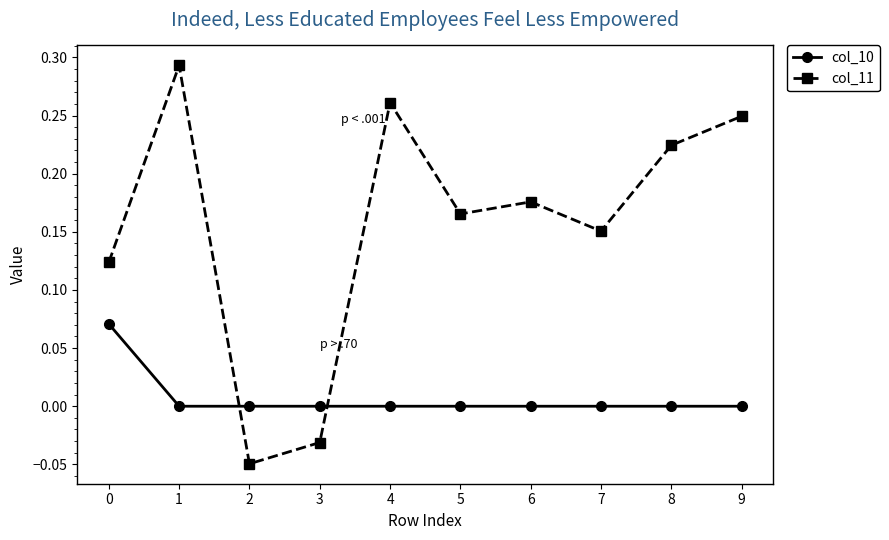

Is the value of col_11 at 6 greater than the value of col_10 at 7?

Yes